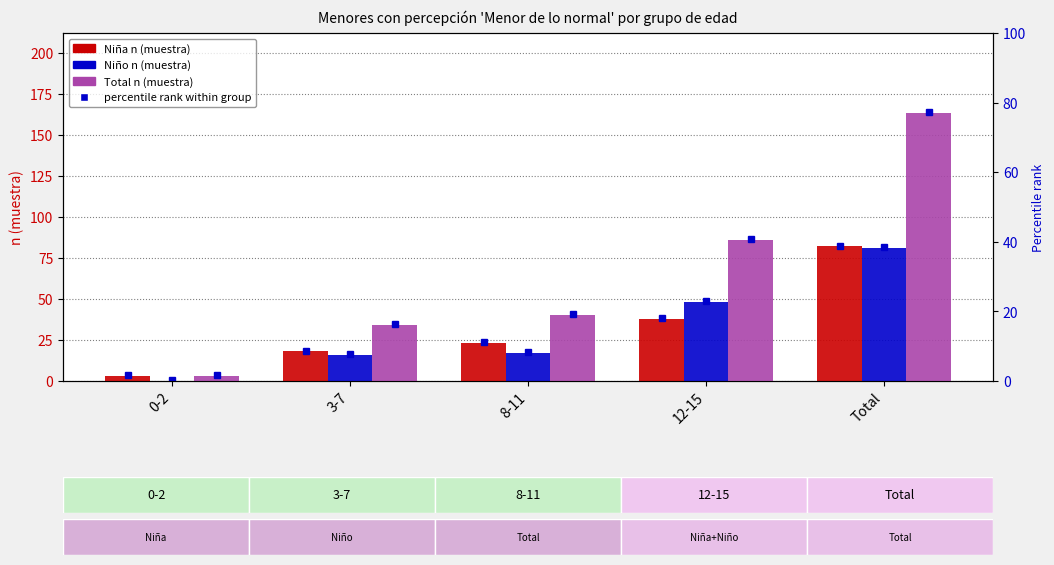

True or false: Niño n (muestra) has a value of 0 at 0-2.

True